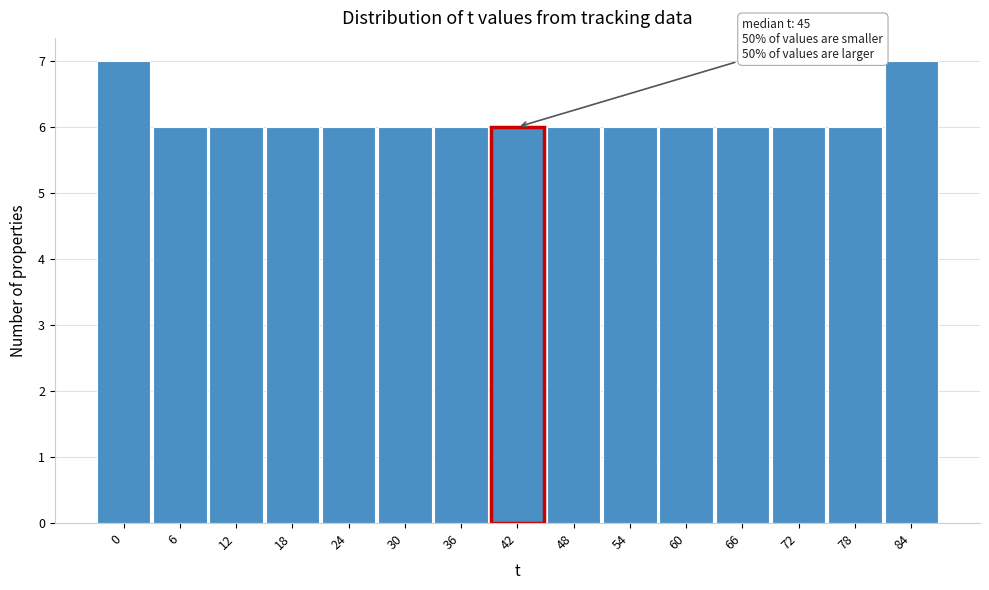

Reading left to right, transcribe all the data shown in this chart.

0=7	6=6	12=6	18=6	24=6	30=6	36=6	42=6	48=6	54=6	60=6	66=6	72=6	78=6	84=7